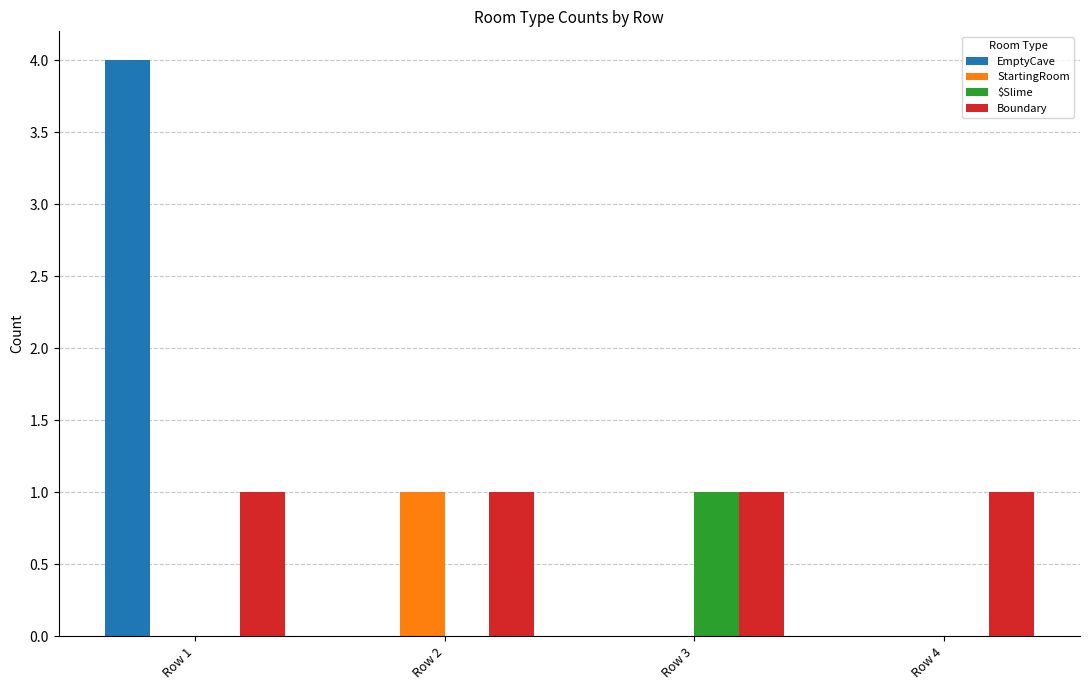

Does the chart contain stacked bars?

No